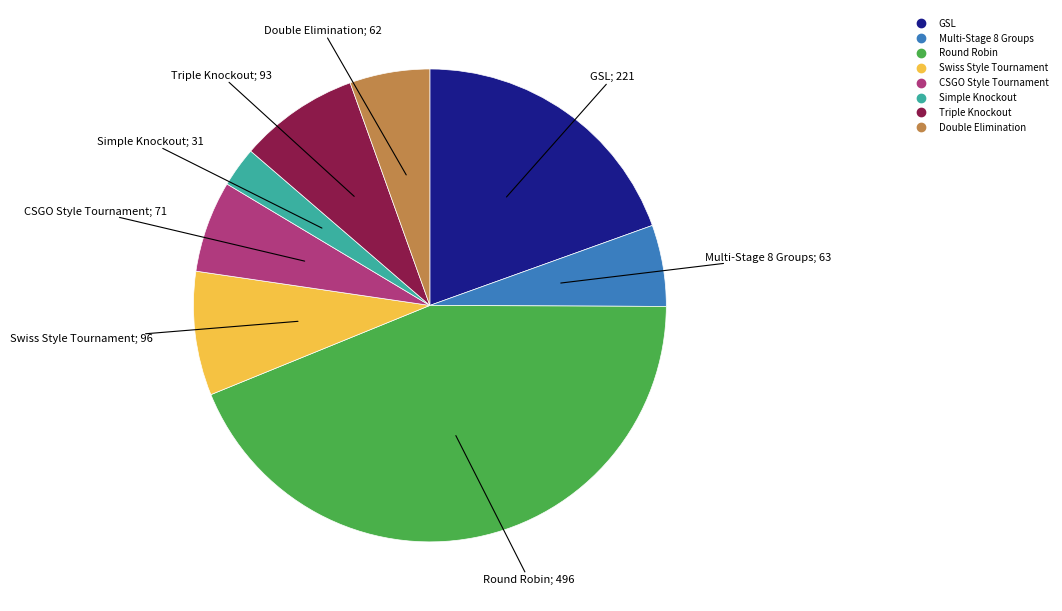

Between Double Elimination and CSGO Style Tournament, which is larger?

CSGO Style Tournament